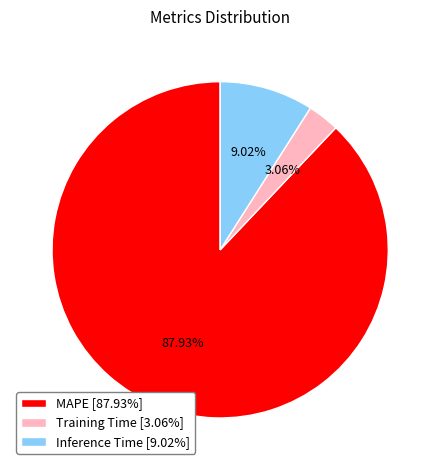

The Inference Time slice represents 23% of the pie. True or false?

False